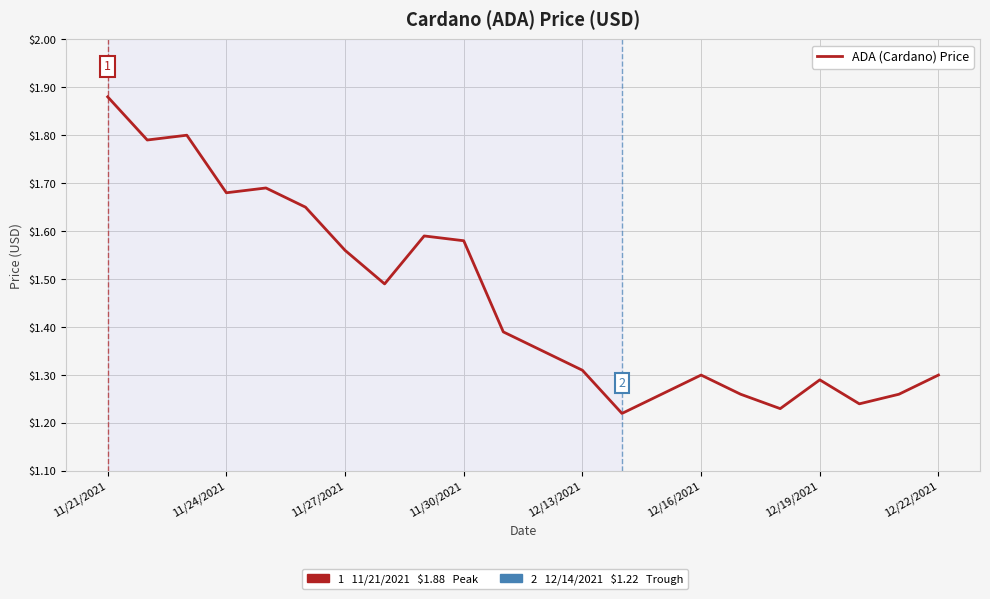

Is this an area chart (filled region under the line)?

No